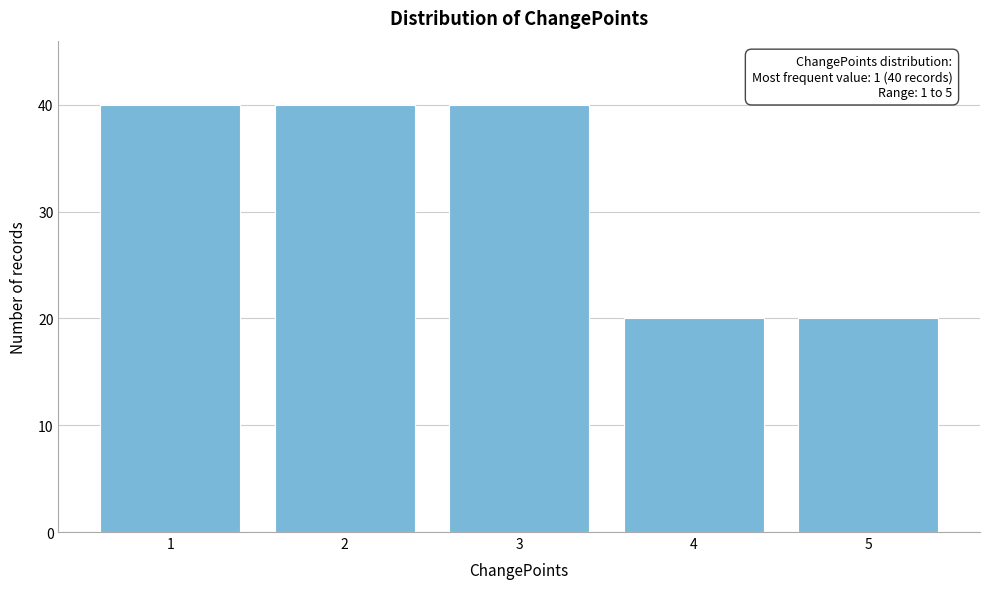

Reading left to right, extract all data points from this chart.

40	40	40	20	20